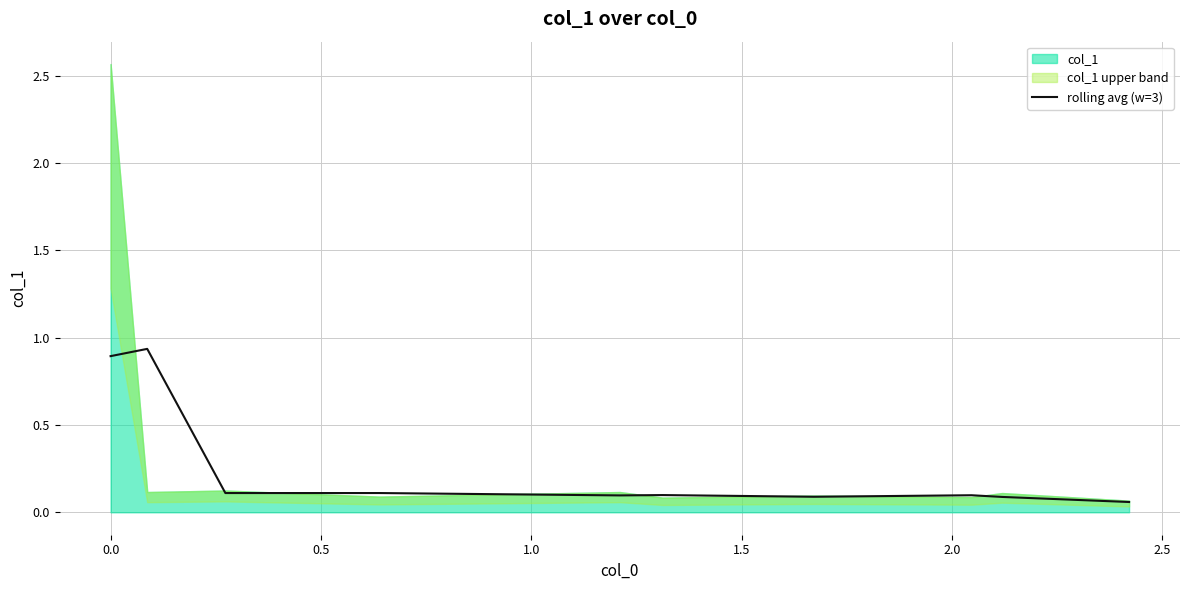

Reading left to right, extract all data points from this chart.

0.9	0.9	0.1	0.1	0.1	0.1	0.1	0.1	0.1	0.1